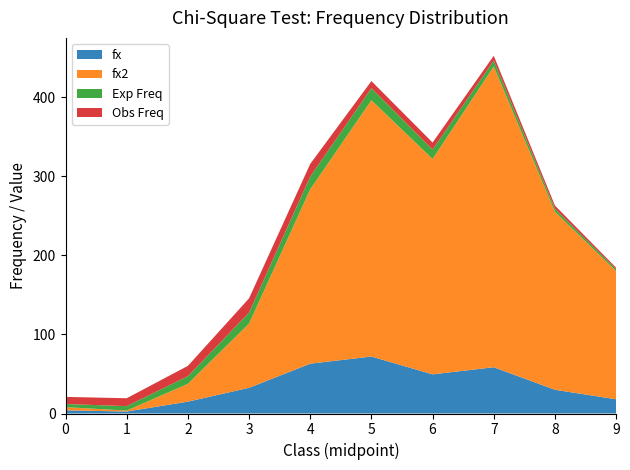

The value of fx at 5 is 72.0. True or false?

True